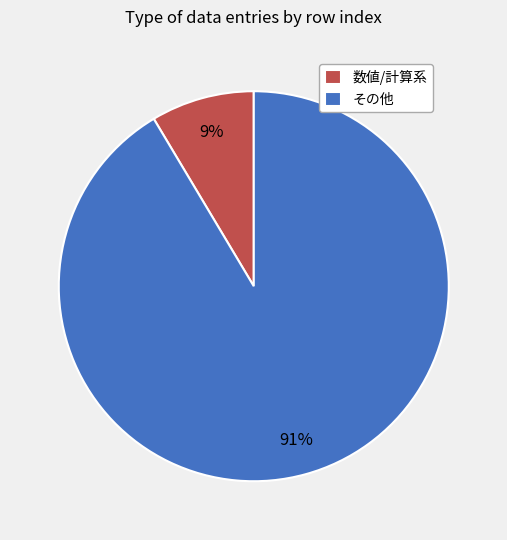

Count the number of slices in the pie.

2